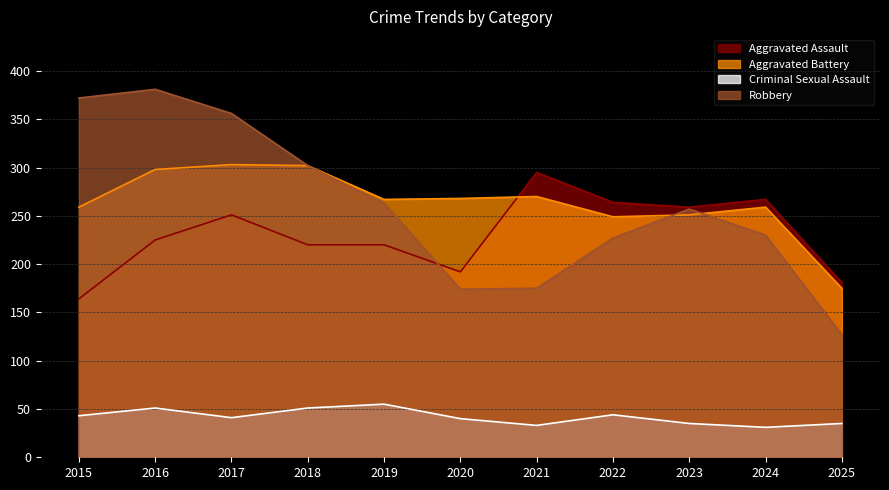

The Robbery series shows 162 at 2018. True or false?

False